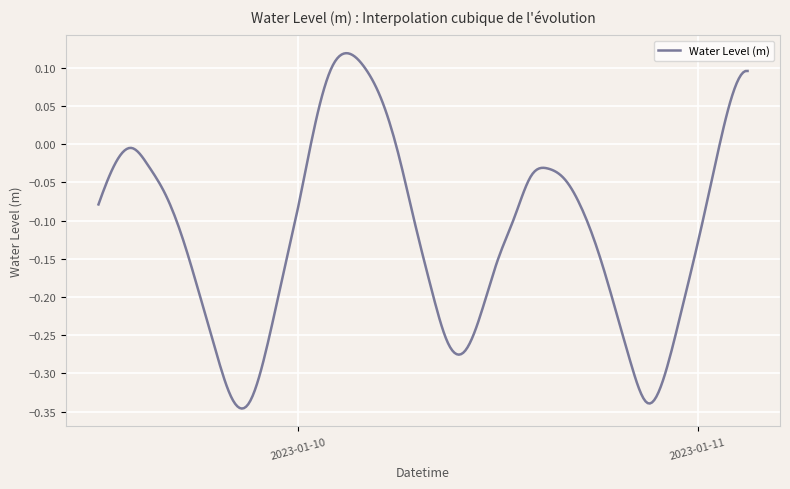

What is the difference between the maximum and minimum values?

0.5